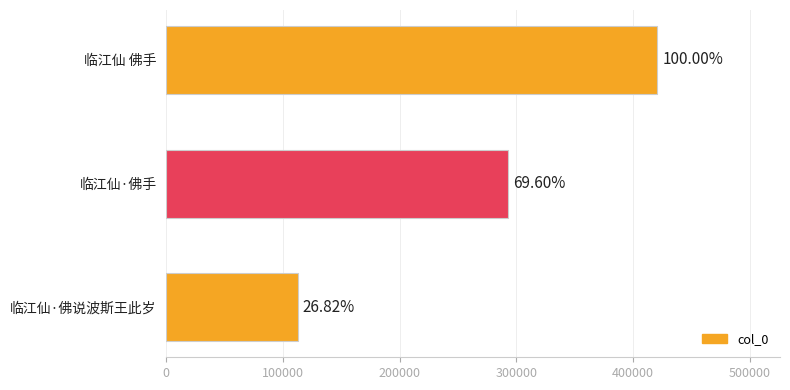

Are the bars horizontal?

Yes